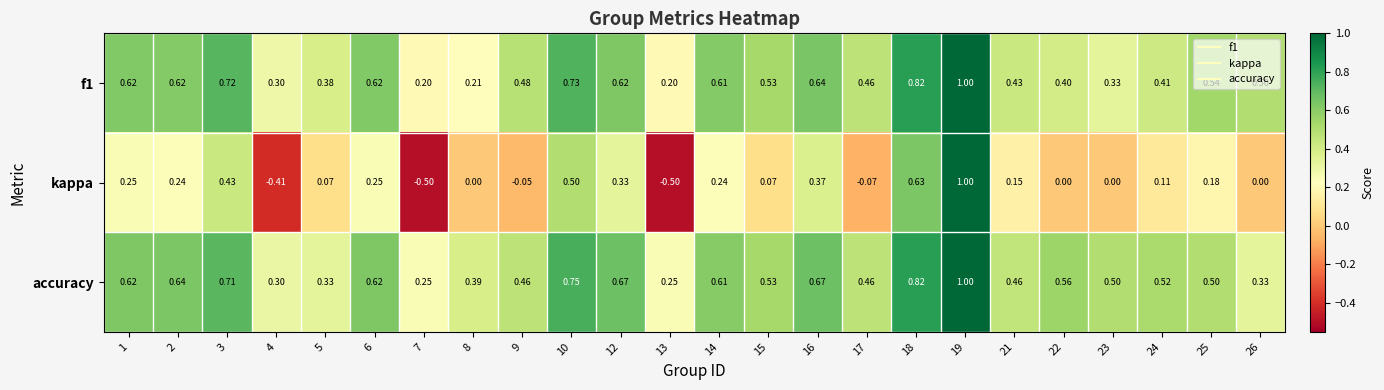

Is the value of f1 at 13 greater than the value of kappa at 5?

Yes